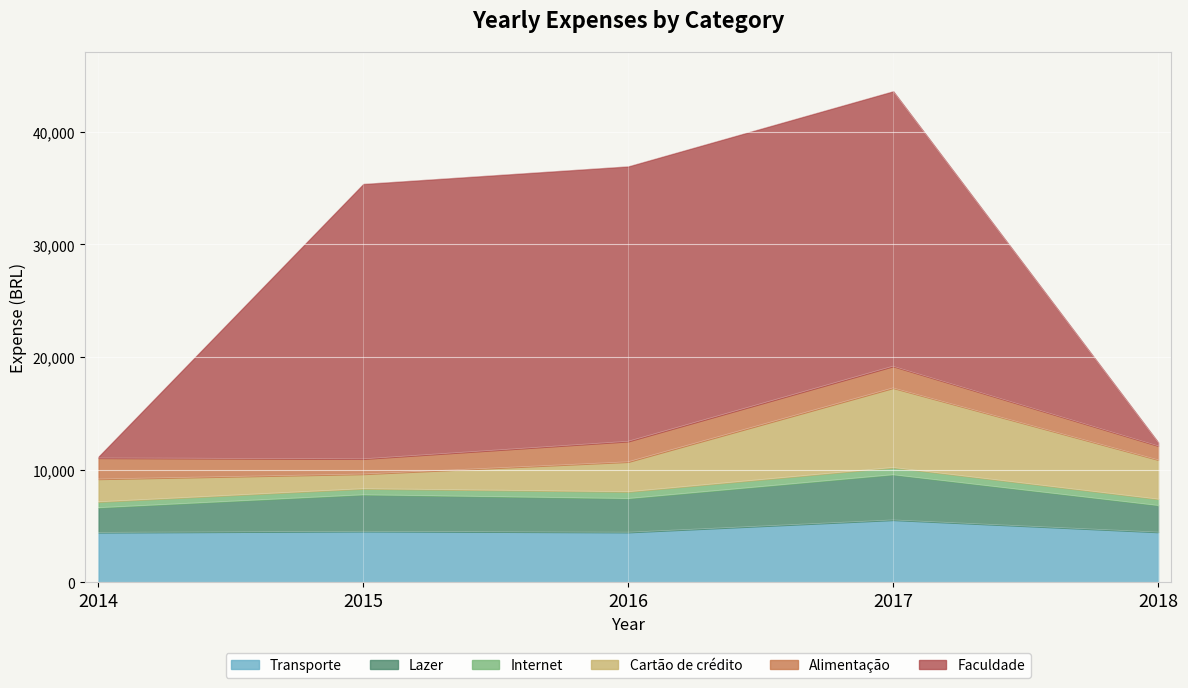

True or false: Transporte and Alimentação intersect in this chart.

False